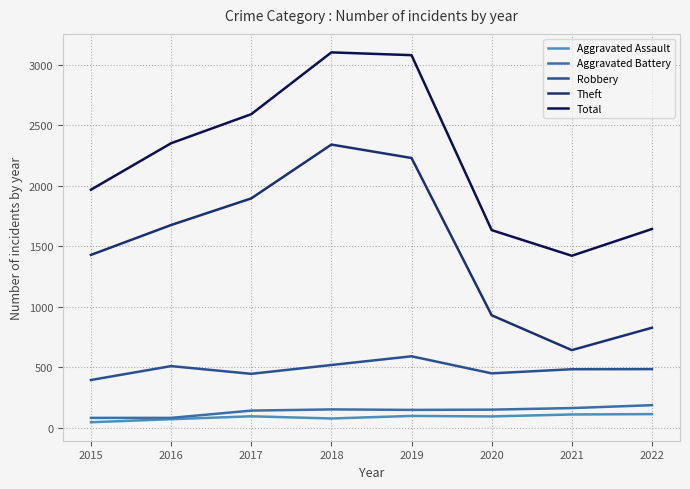

What is the difference between the maximum and minimum values in the Robbery series?

196